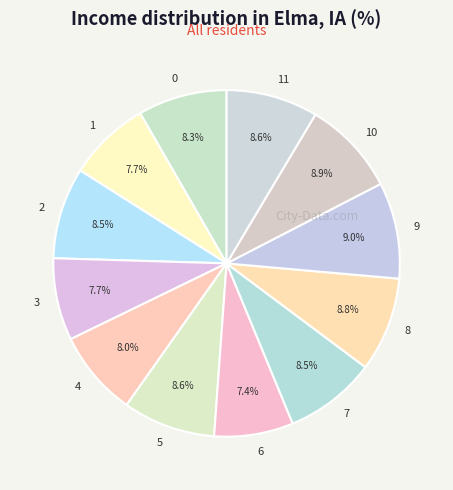

Which has a higher value, 5 or 6?

5